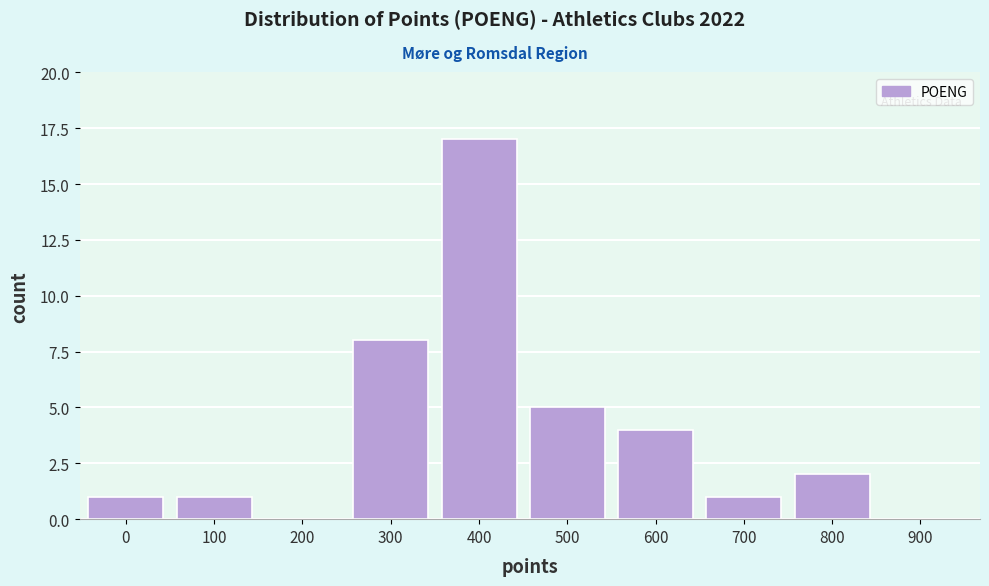

Reading right to left, extract all data points from this chart.

900=0	800=2	700=1	600=4	500=5	400=17	300=8	200=0	100=1	0=1